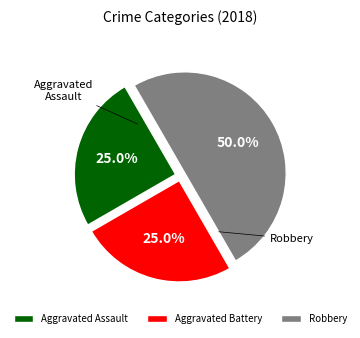

Does Aggravated Battery represent more than half of the total?

No